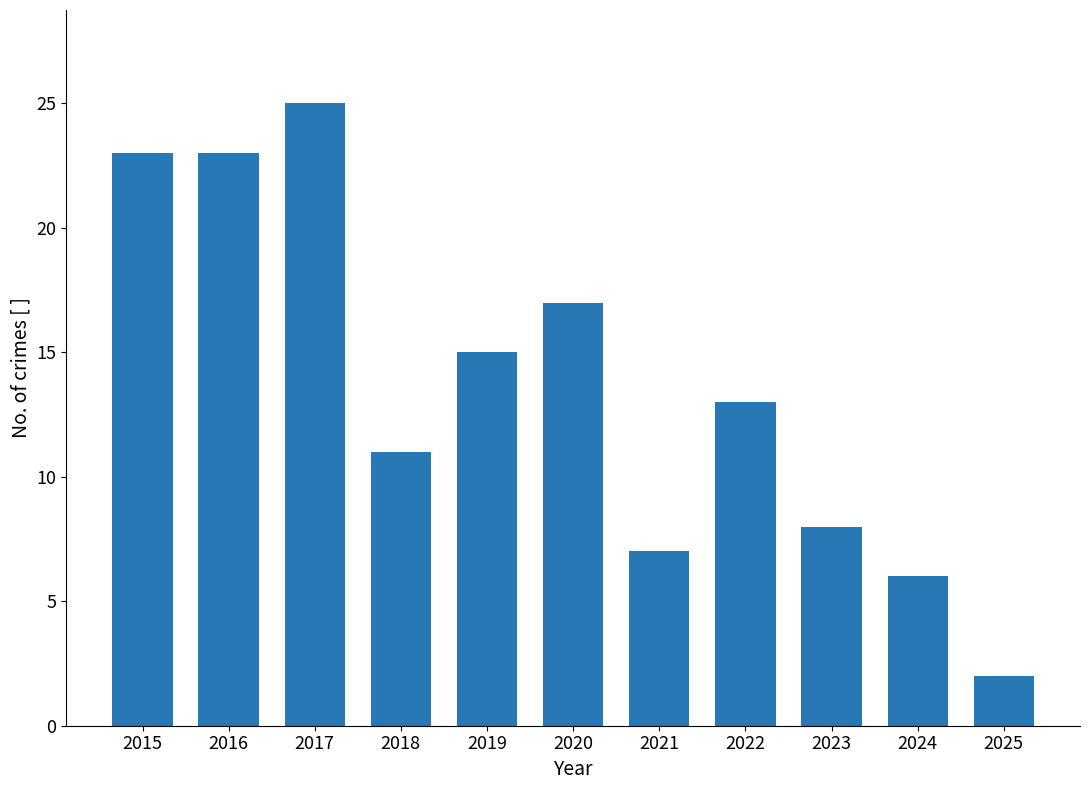

What is the maximum value shown in the chart?

25